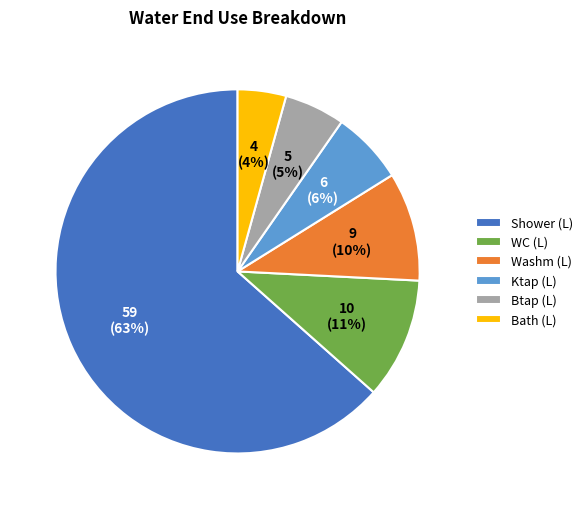

Combined, do Washm (L) and Bath (L) account for over 50%?

No